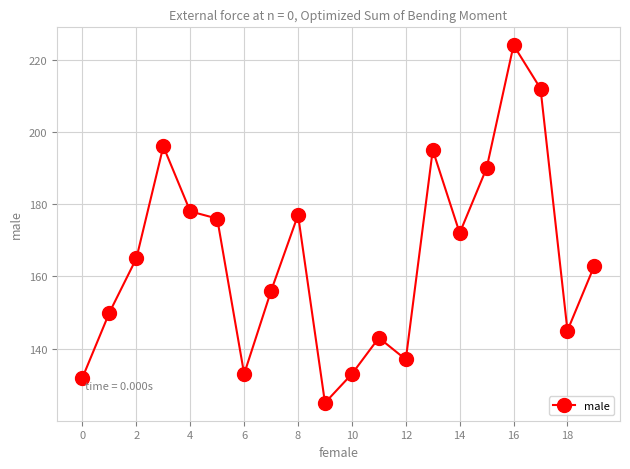

What is the value of the 16th point from the left?

190